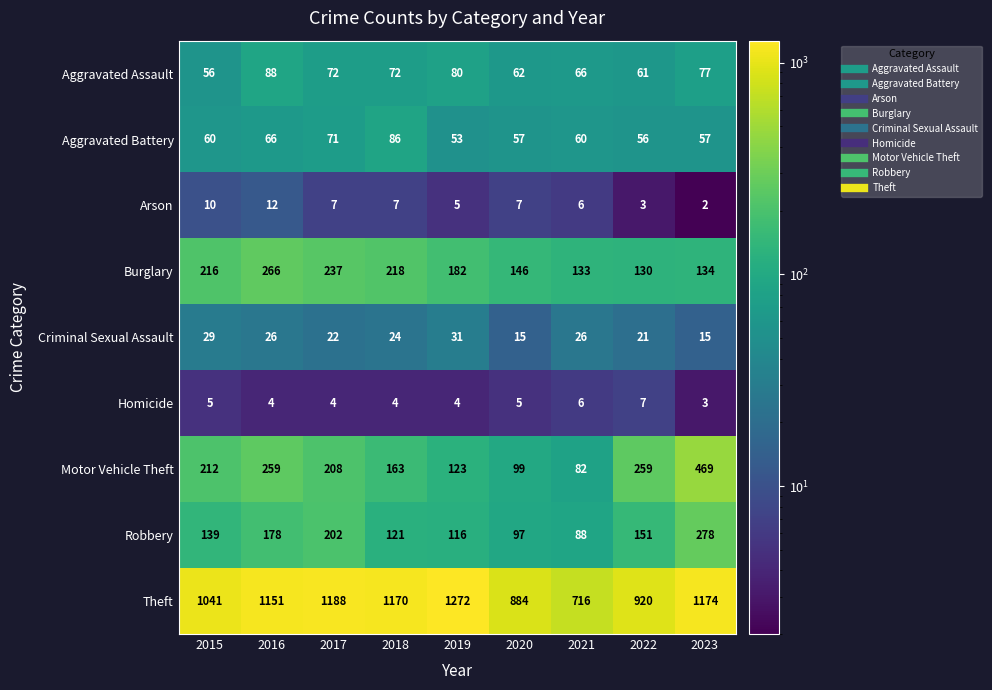

At which category is the sum across all series the highest?

2023